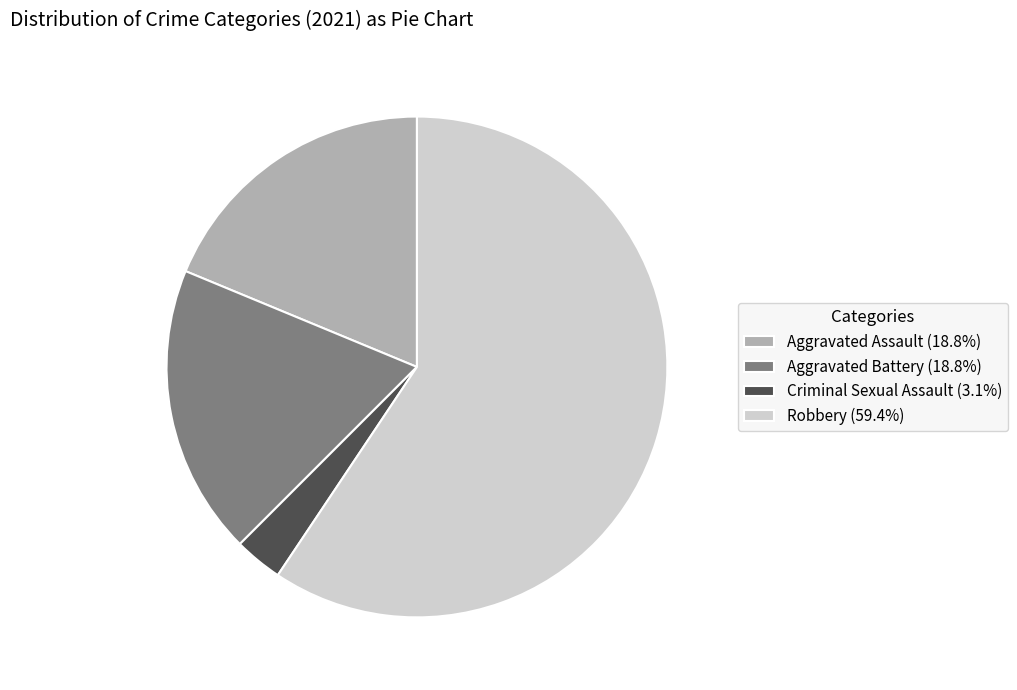

What is the ratio of the value at Robbery (59.4%) to the value at Aggravated Battery (18.8%)?

3.2